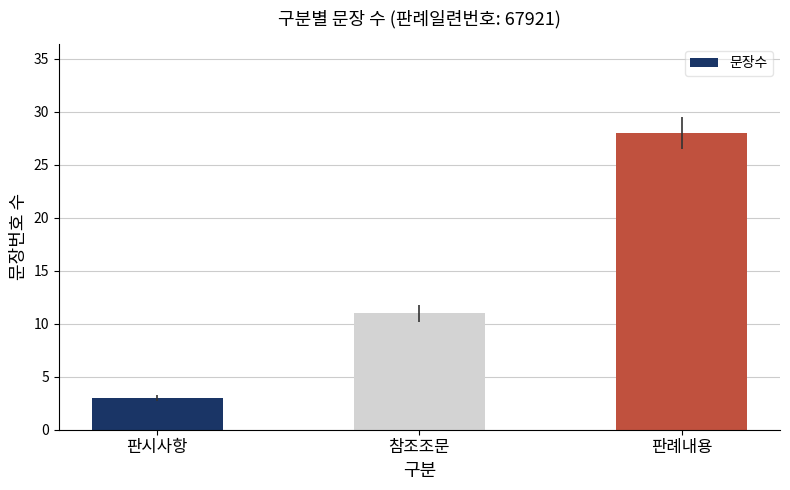

Does the chart contain stacked bars?

No